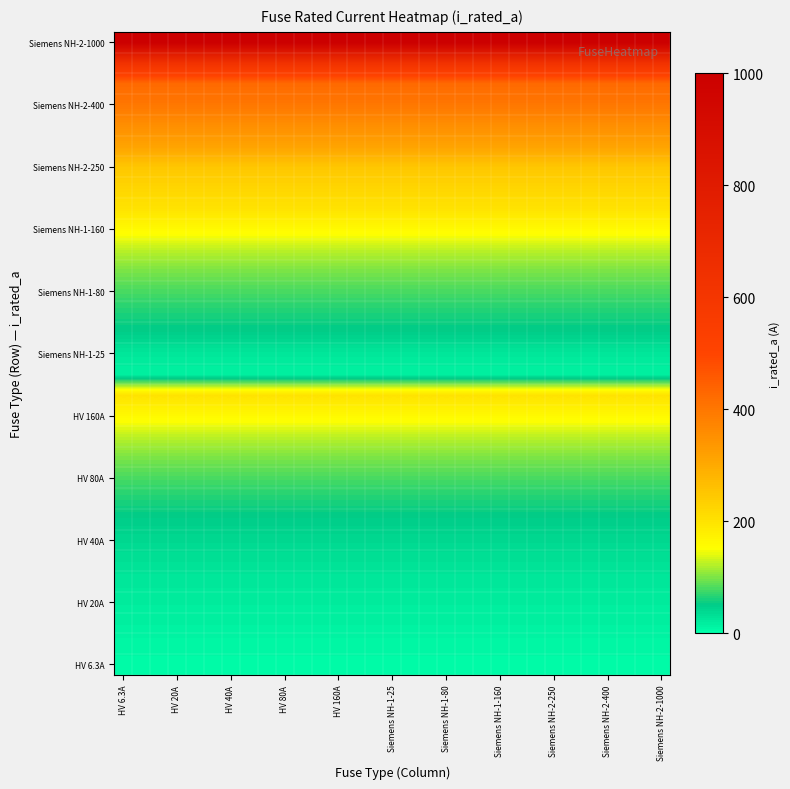

At which category is the sum across all series the highest?

HV 6.3A